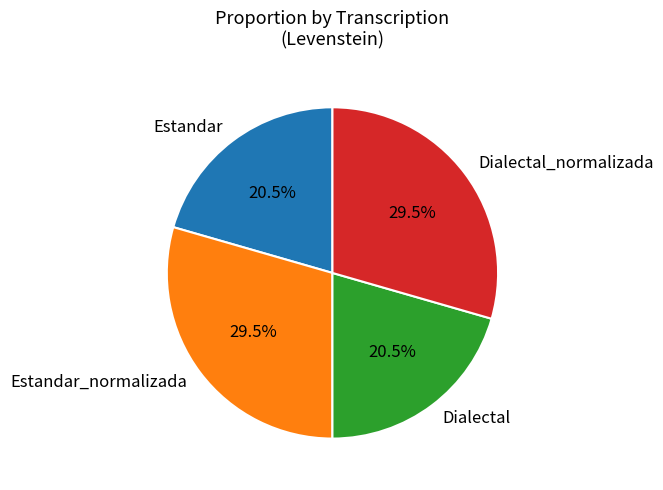

Is there any slice that represents more than half of the pie?

No